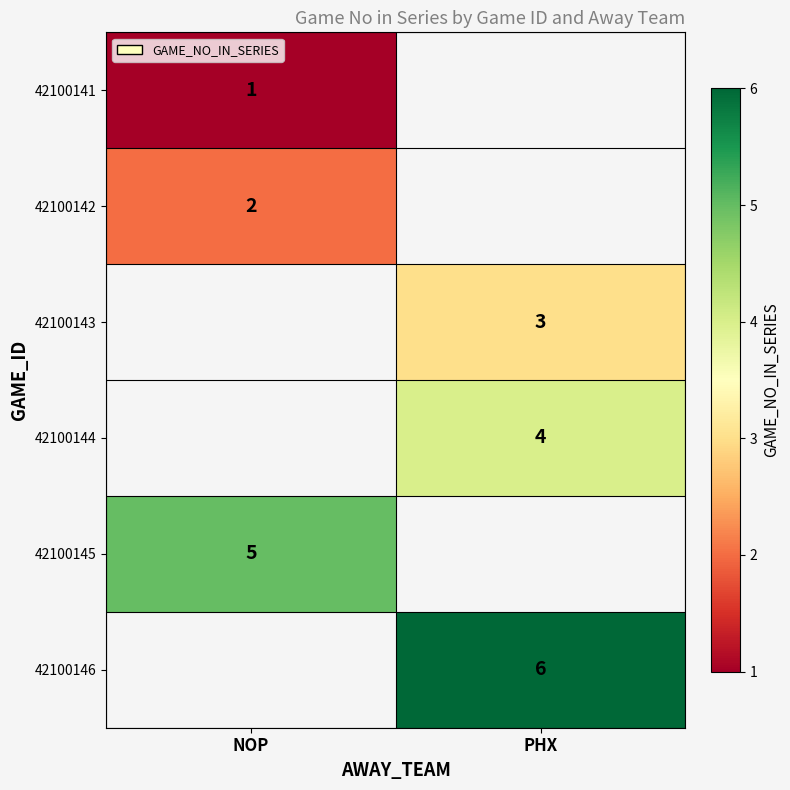

Is it true that 42100141 equals 1 at NOP?

True